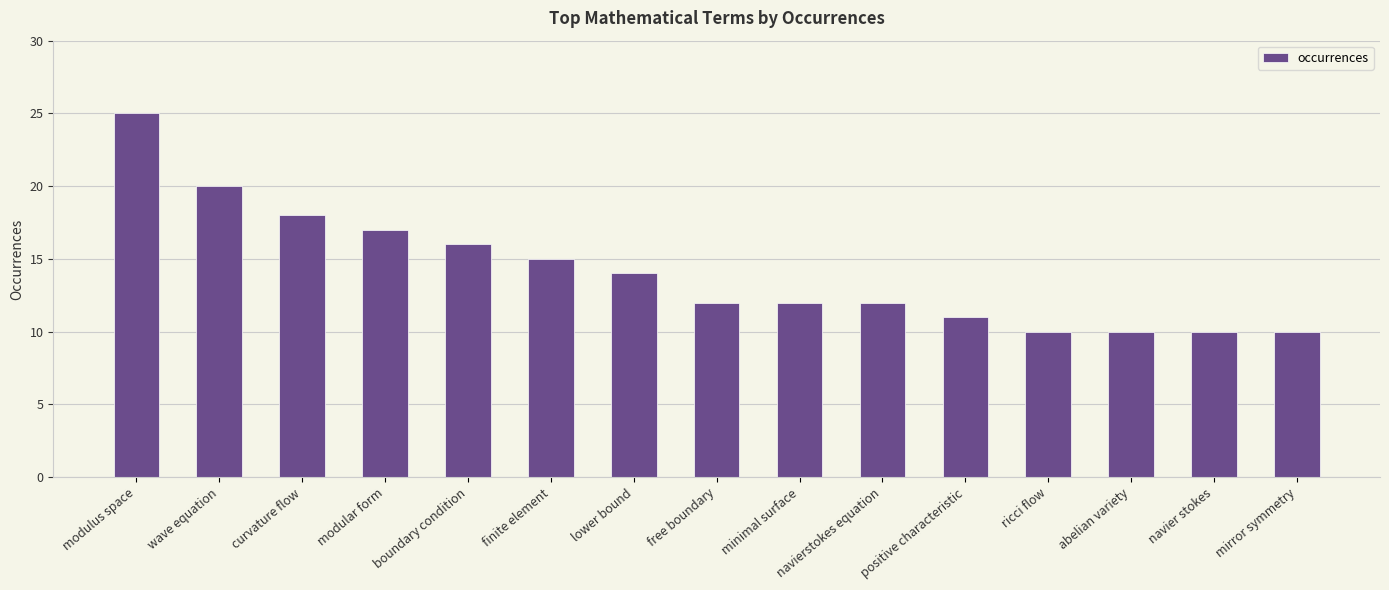

The value at lower bound is 9. True or false?

False